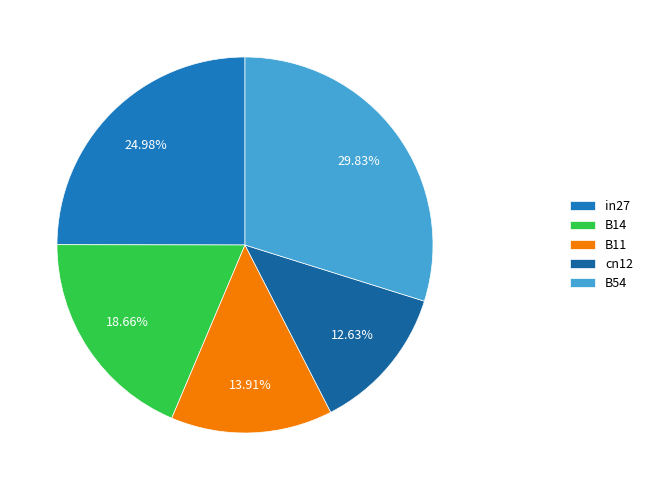

Combined, what portion of the pie is B14 and cn12?

31.3%